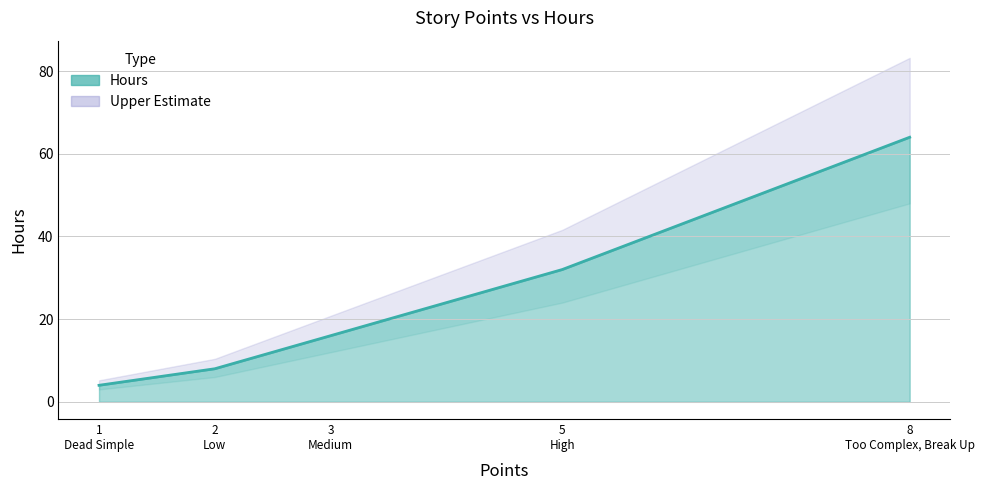

What is the average value?

25